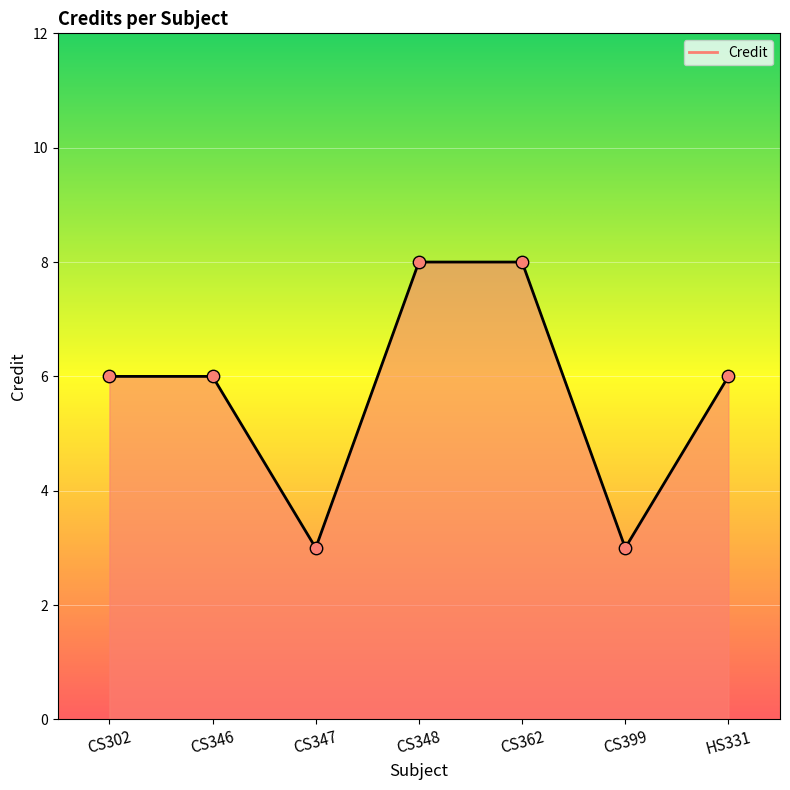

Which has a higher value, HS331 or CS399?

HS331